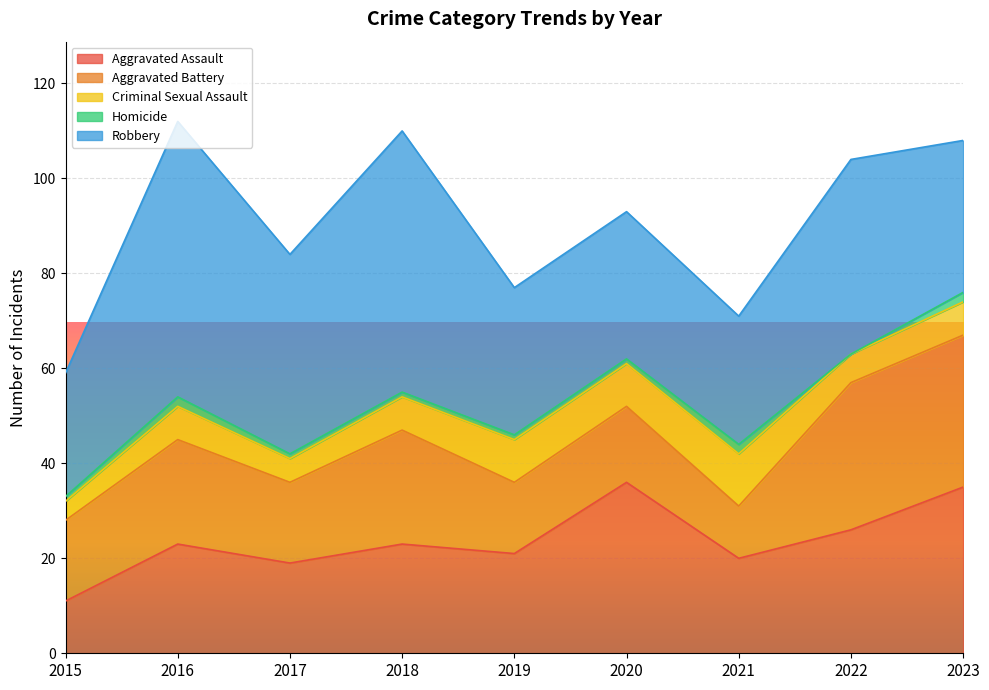

At 2019, list the series in order from largest to smallest.

Robbery, Aggravated Assault, Aggravated Battery, Criminal Sexual Assault, Homicide